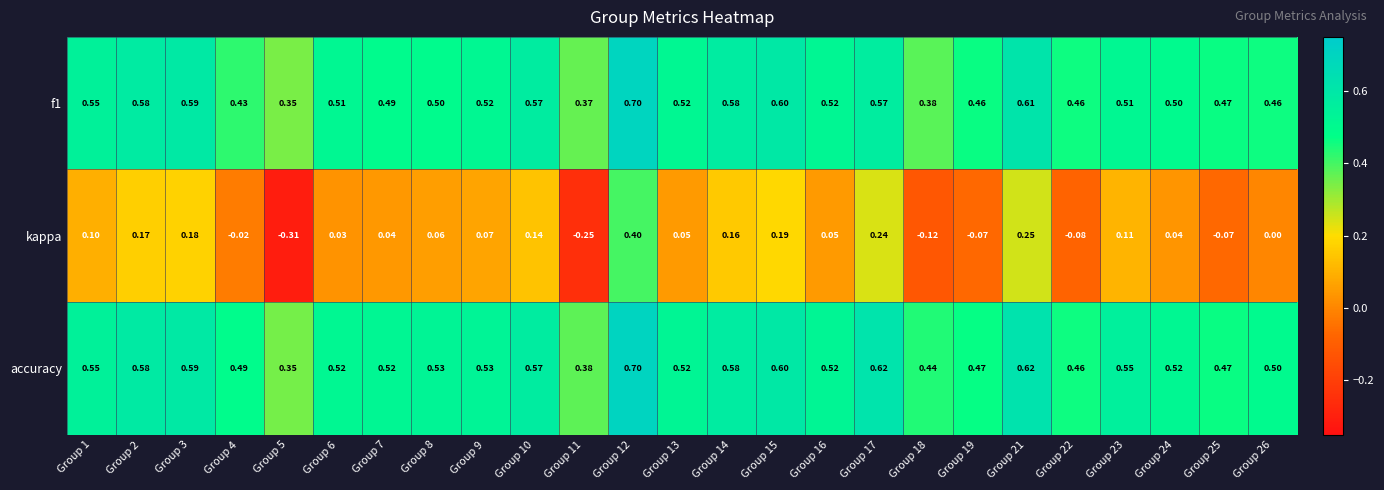

What is the spread (max minus min) of values at Group 11?

0.6